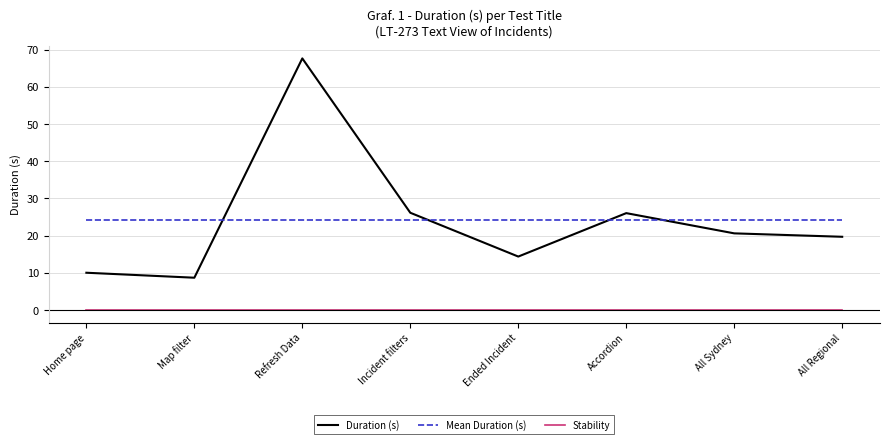

Which category has the highest value in the Duration (s) series?

Refresh Data